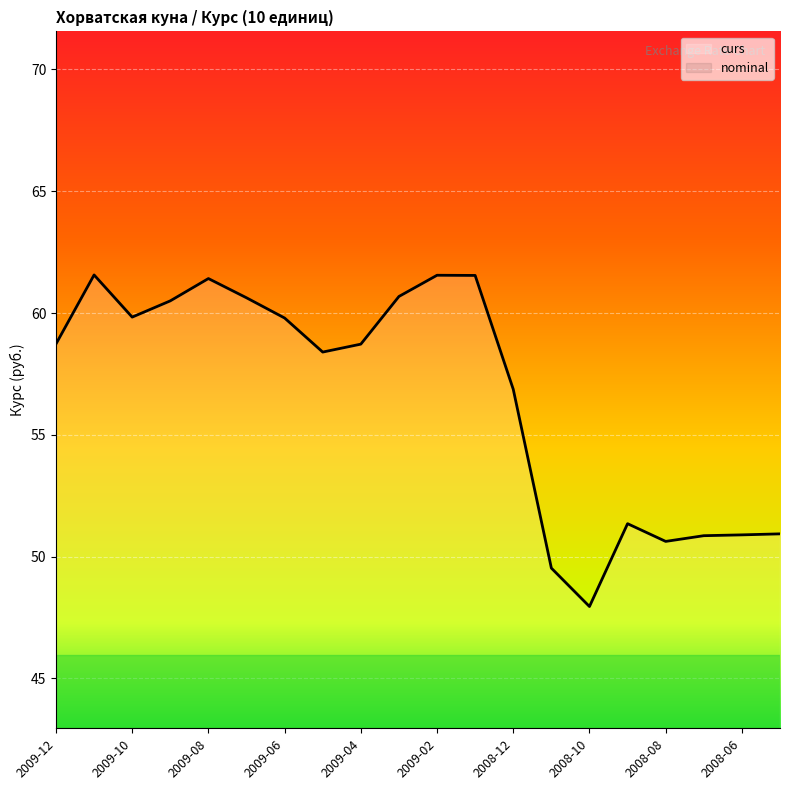

Where is the data nearest to the value 54?

2008-09